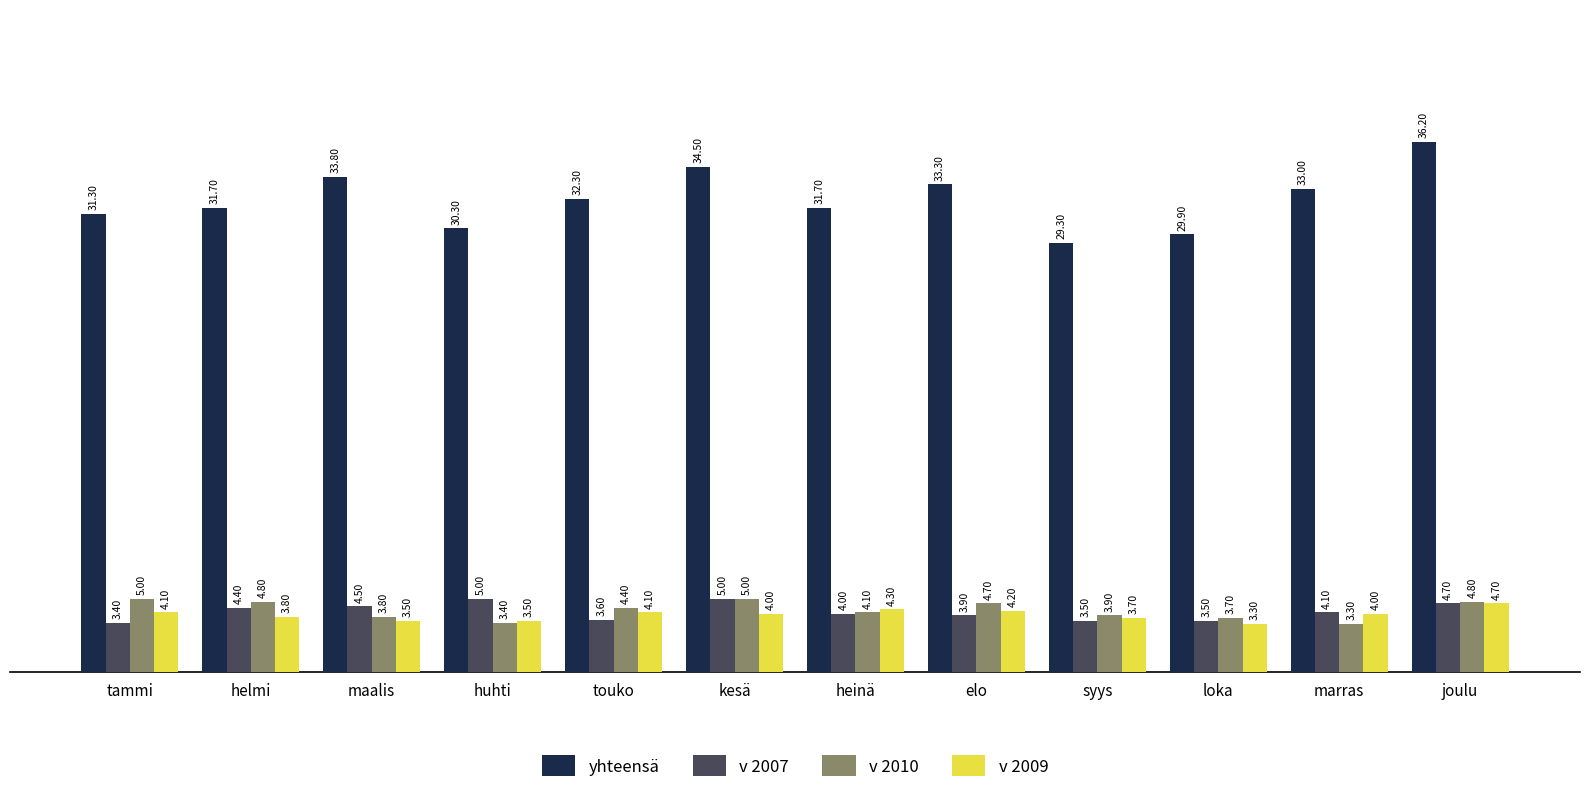

What is the label of the 2nd bar from the right?

marras